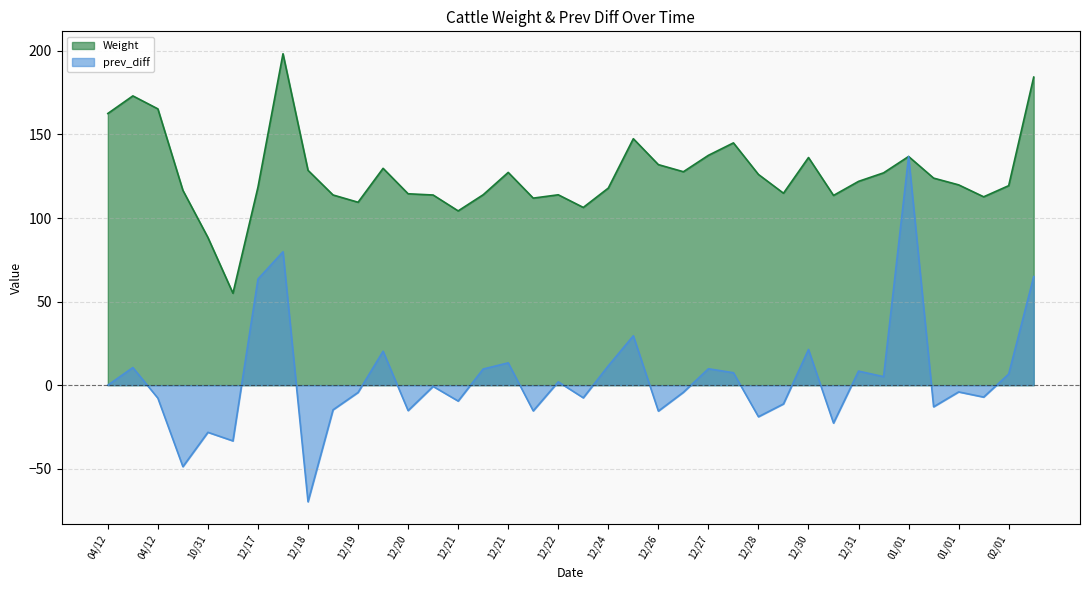

Which series has the largest total across all categories?

Weight